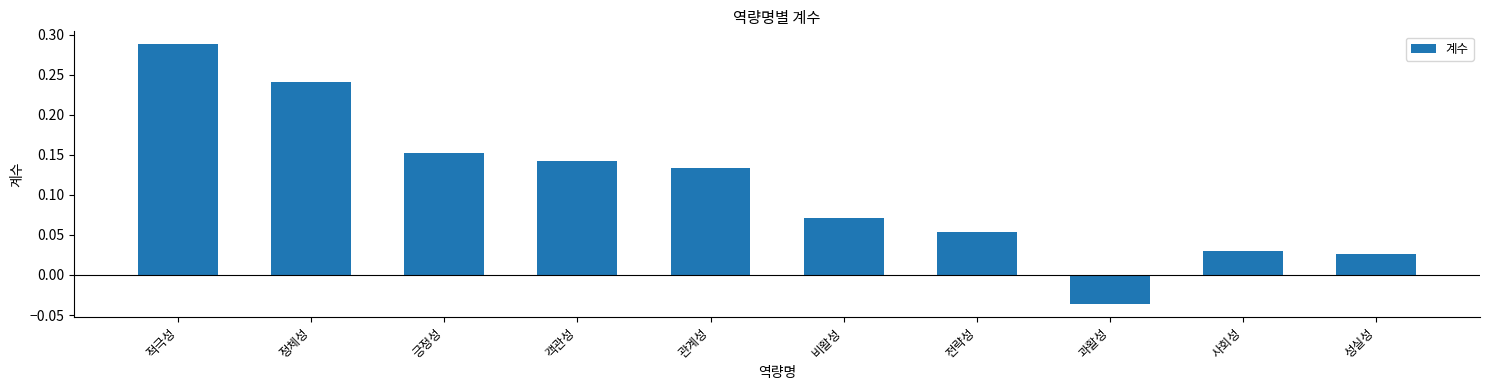

Is it true that the value at 적극성 is 0.1?

False